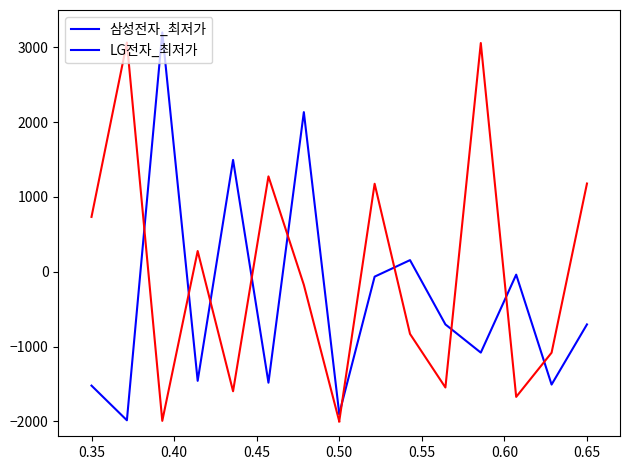

Which series has the largest total across all categories?

LG전자_최저가